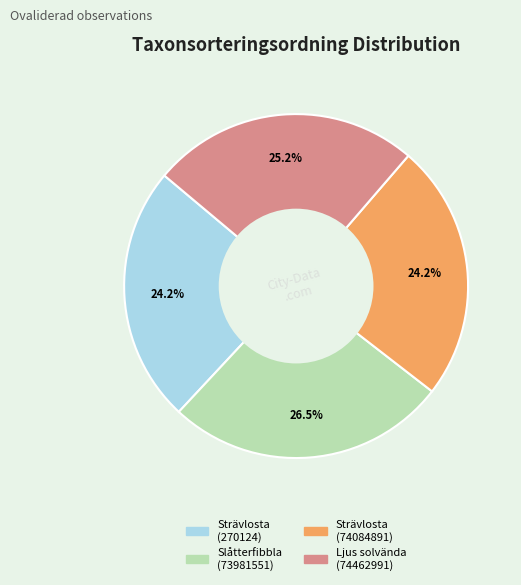

The Strävlosta (270124) slice represents 24% of the pie. True or false?

True